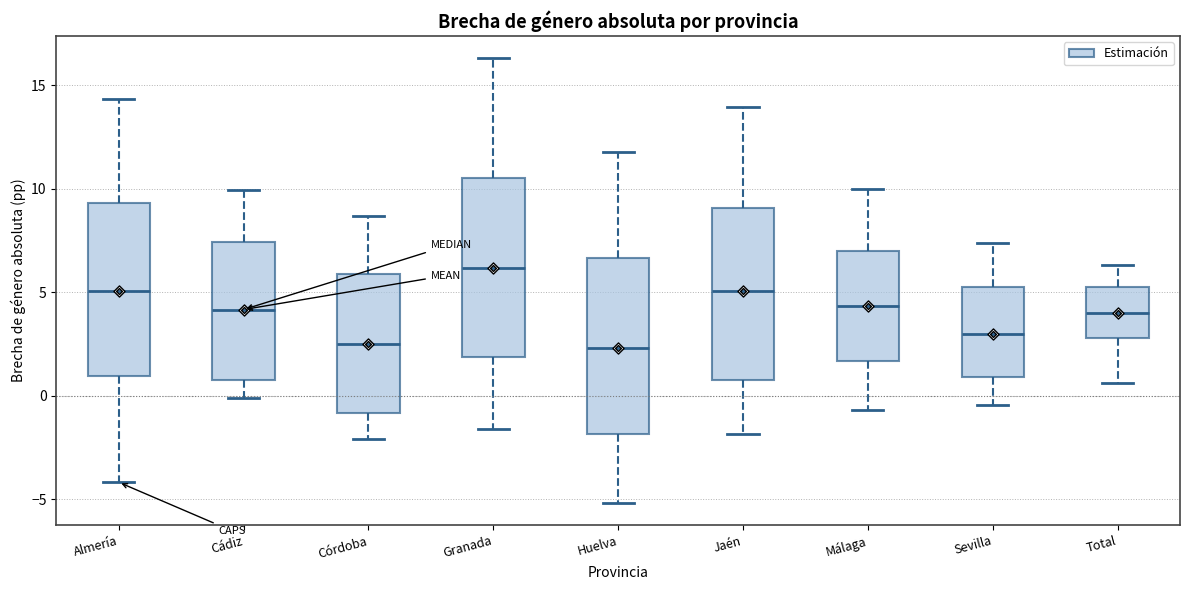

Where is the lower edge of the box for Almería on the y-axis? The values are not printed on the chart, so give them approximately, as read against the axis.

1.0